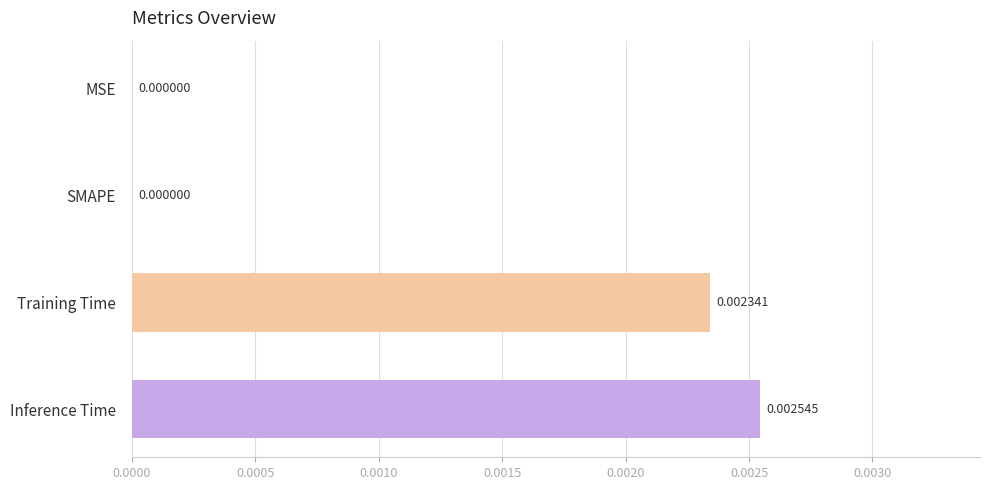

Between Training Time and SMAPE, which is larger?

Training Time